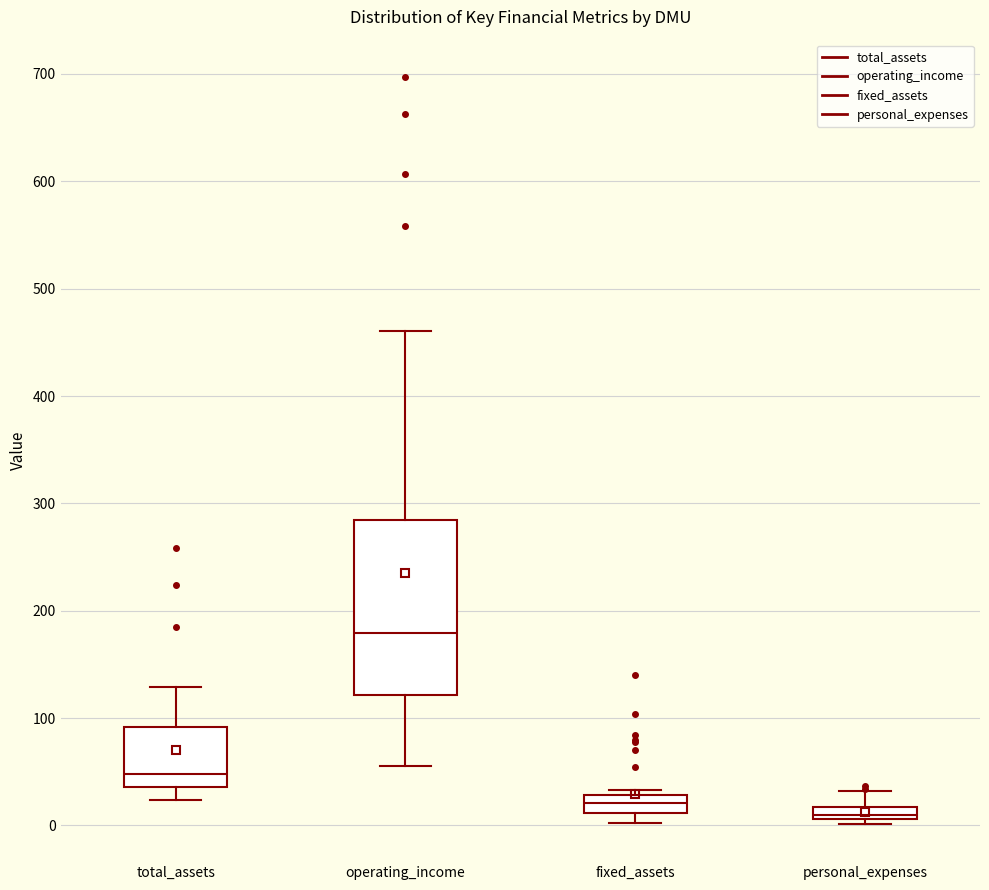

Which box is the tallest, from its lower edge to its upper edge?

operating_income